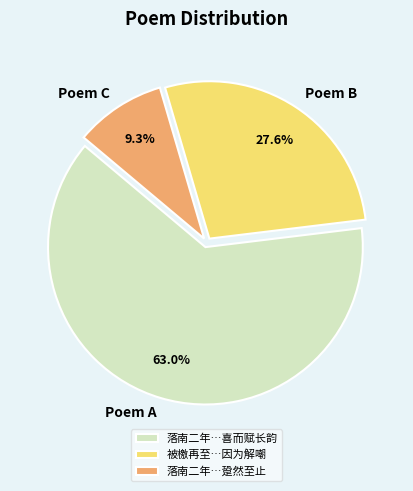

What is the ratio of the value at Poem B to the value at Poem A?

0.4